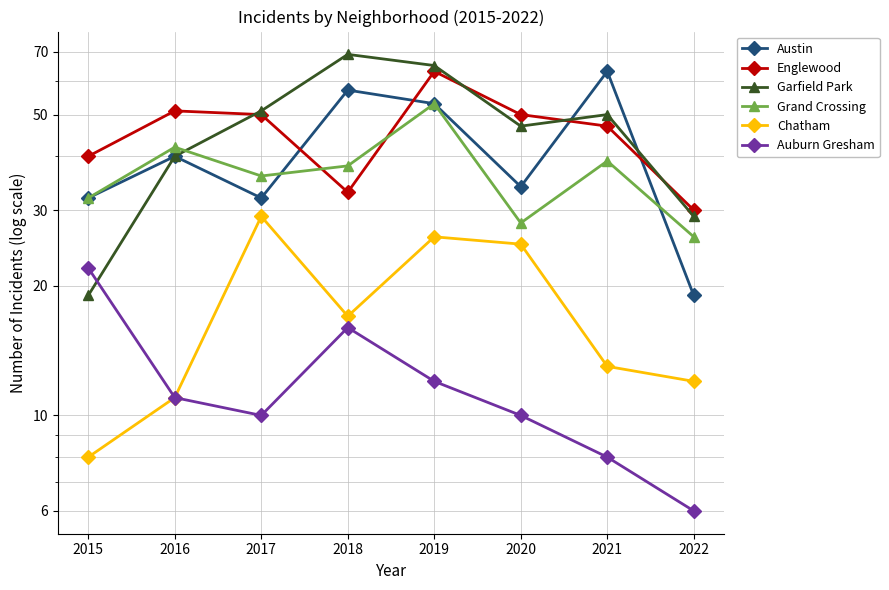

What value does the Austin series have at 2019, to the nearest 5?

55